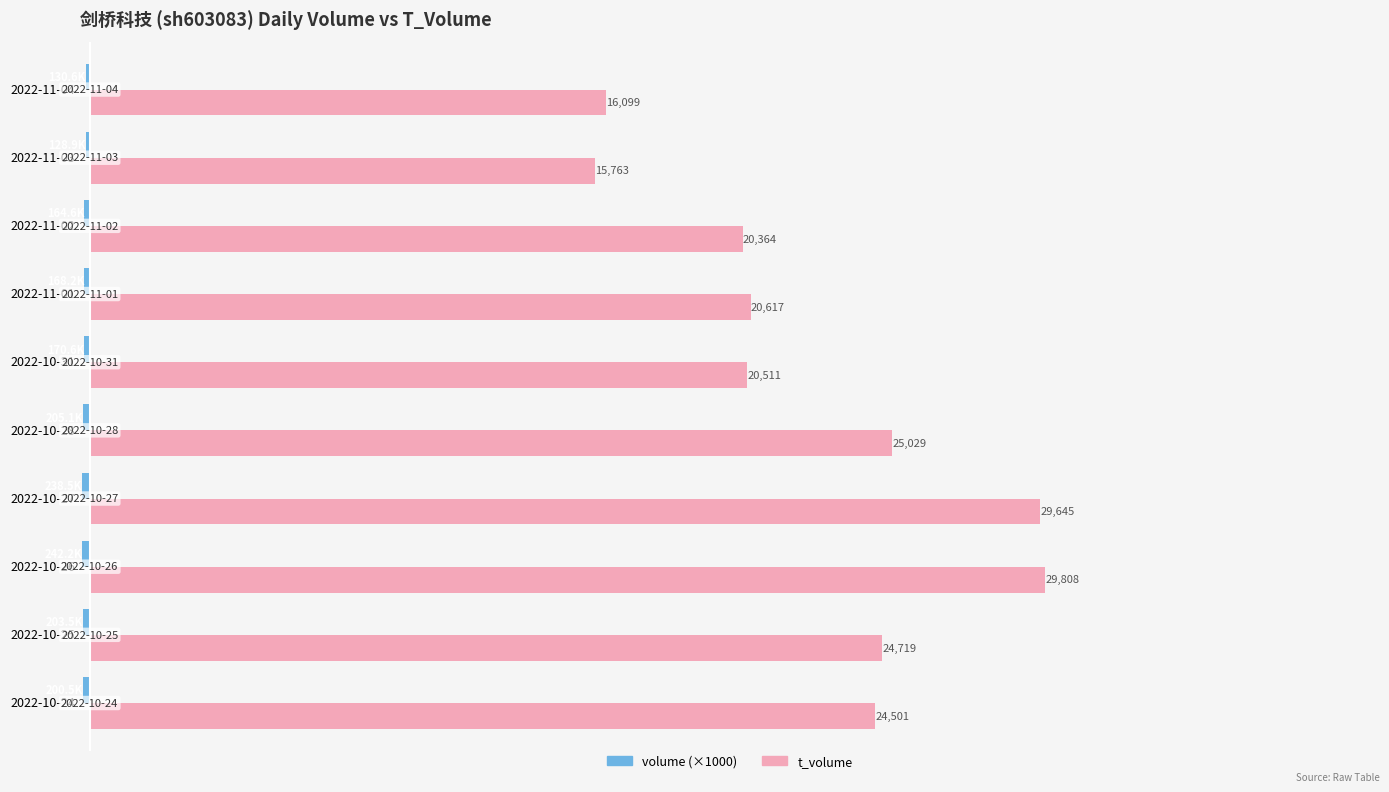

At which category is the sum across all series the highest?

2022-10-26